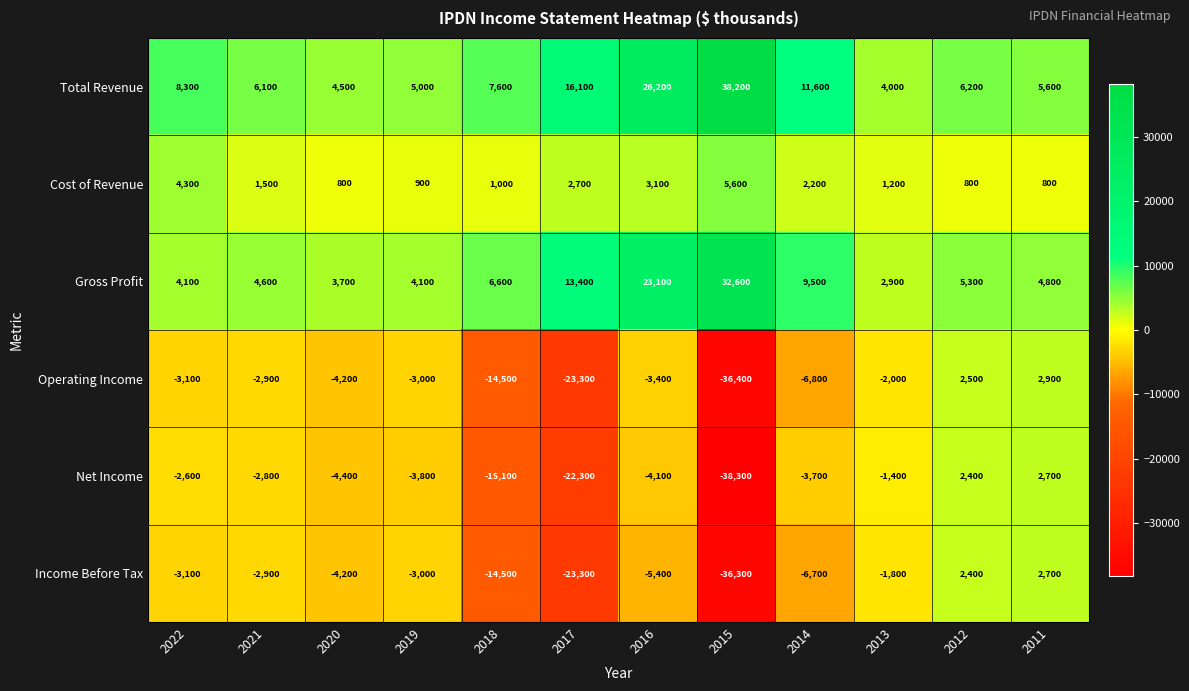

What is the difference between the second highest and minimum values in the Gross Profit series?

20200